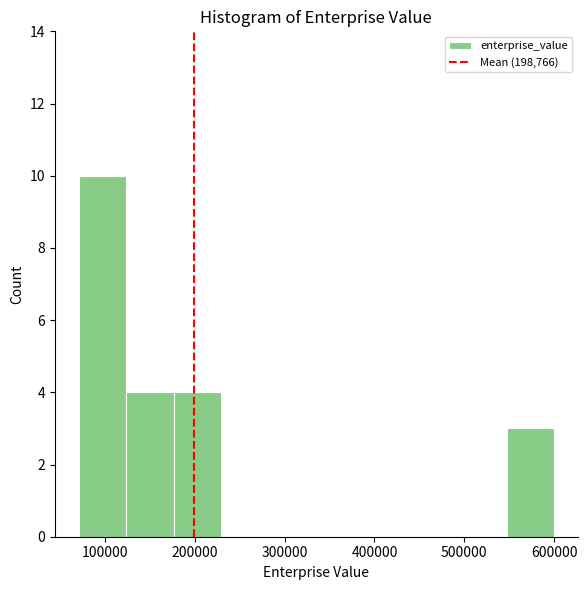

Over which range of the x-axis is the bar tallest?

70000 to 120000